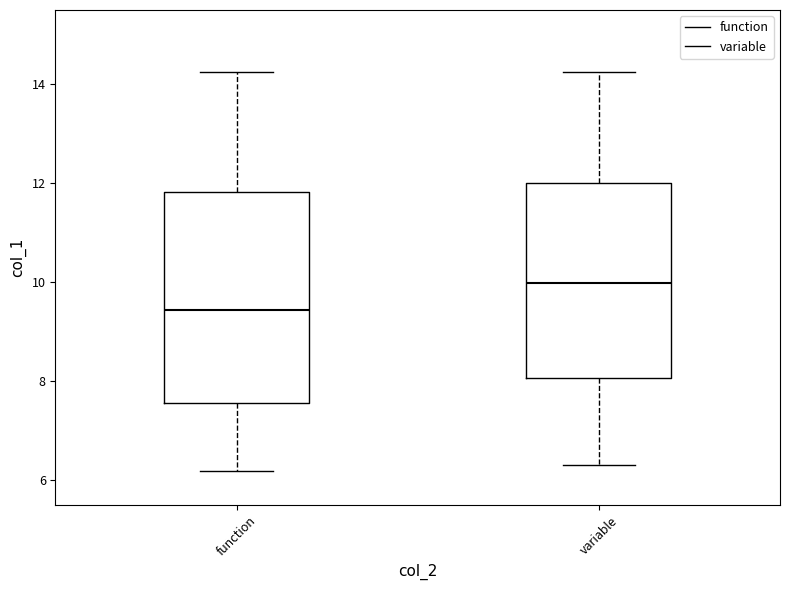

Reading left to right, read every box against the y-axis: the position of its median line, the range the box covers, and the ends of its whiskers. The values are not printed on the chart, so give them approximately, as read against the axis.

function: median 9.4, box 7.6 to 11.8, whiskers 6.2 to 14.2
variable: median 10.0, box 8.0 to 12.0, whiskers 6.2 to 14.2